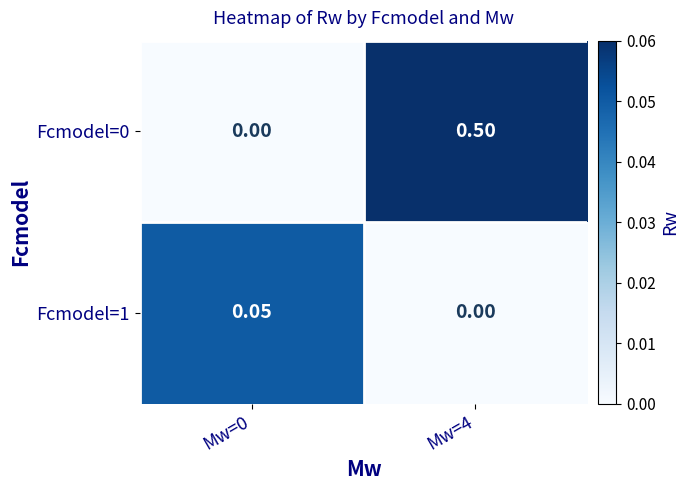

Is the value of Fcmodel=1 at Mw=0 greater than the value of Fcmodel=0 at Mw=0?

Yes